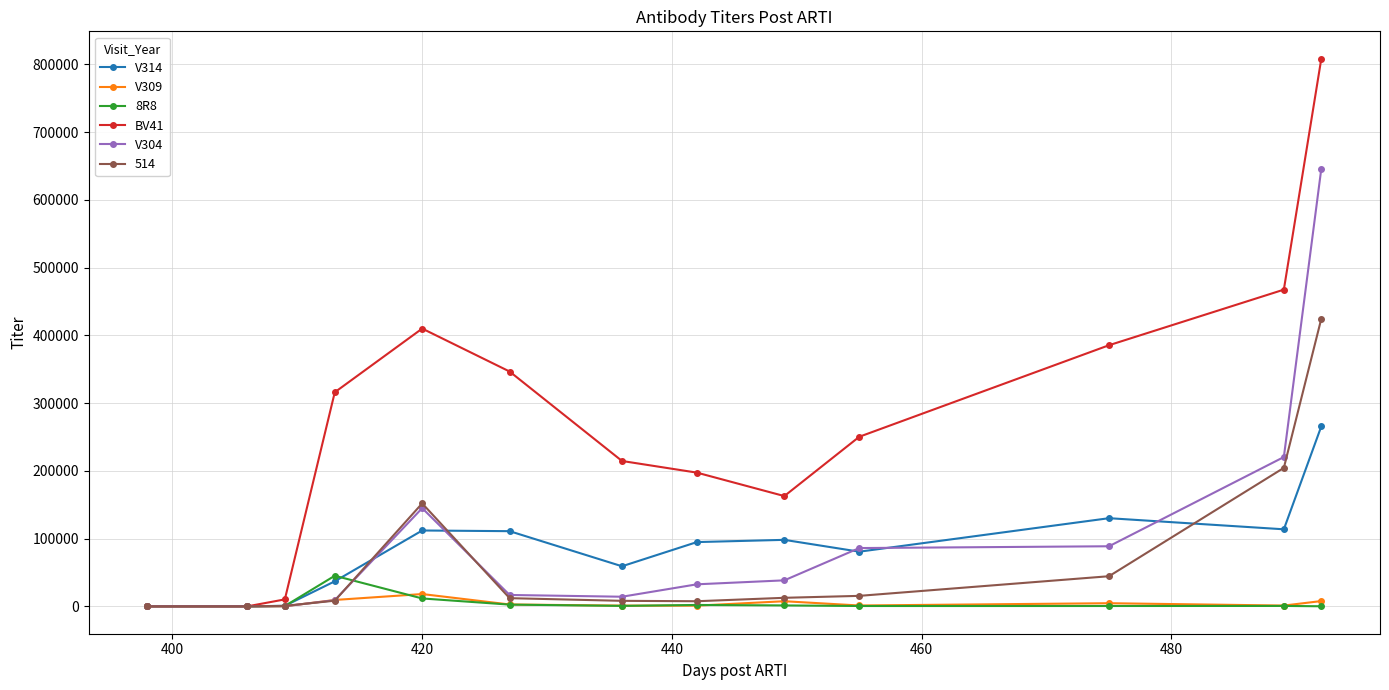

How many values in the V309 series are below 1302?

6